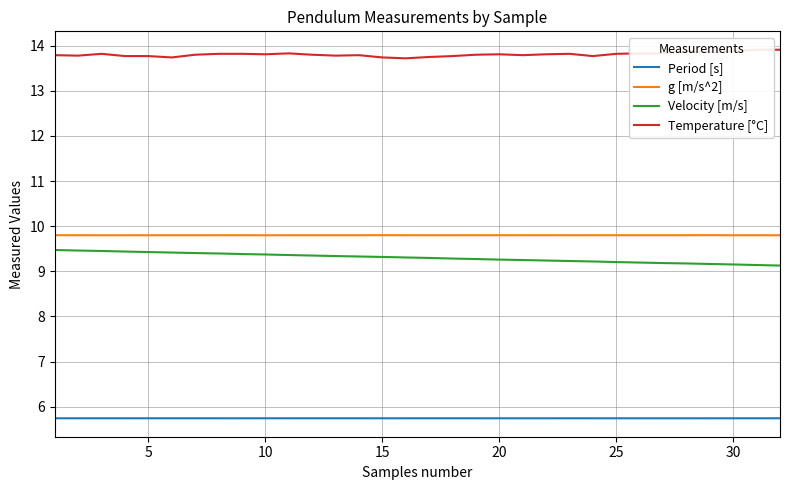

At how many categories does at least one series exceed 7?

32